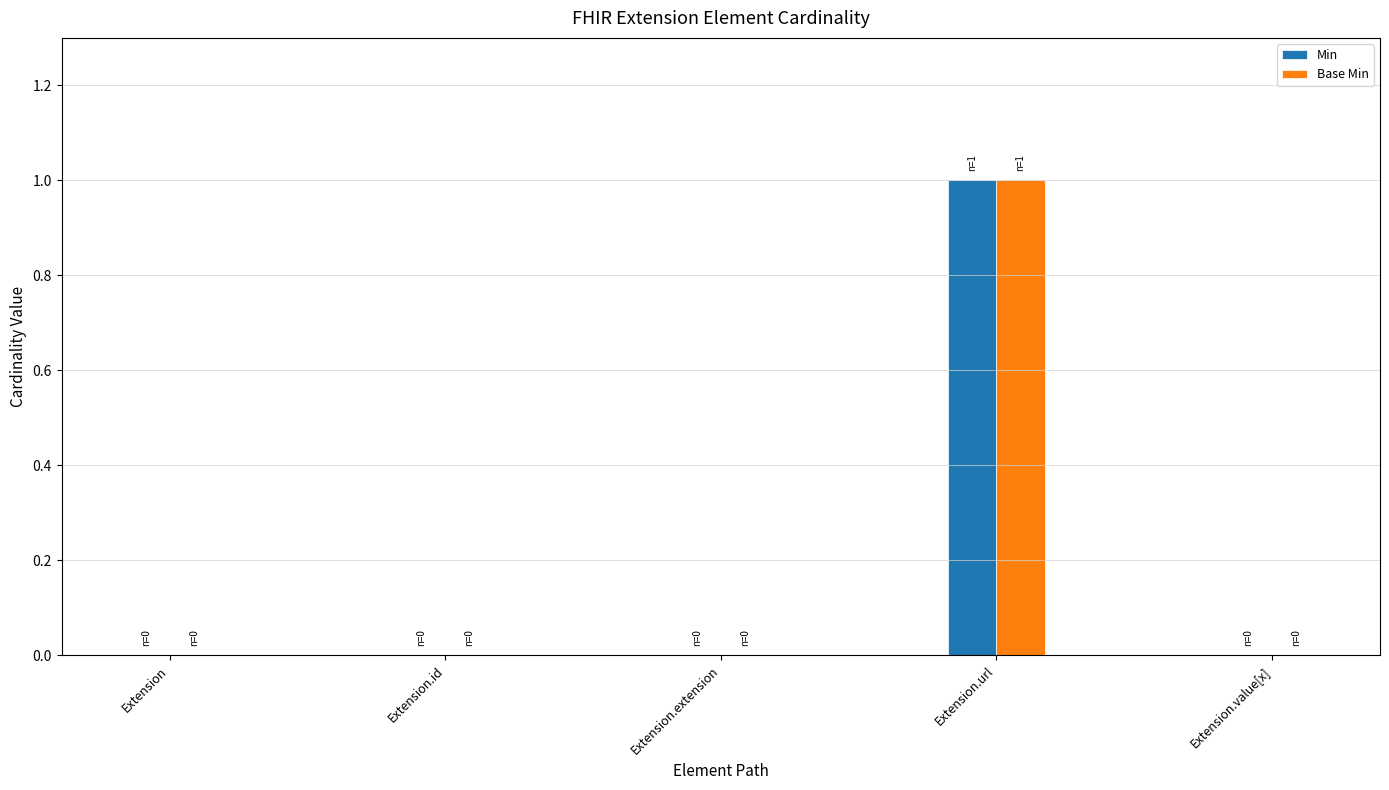

Reading left to right, list all the values displayed in this chart.

Min: 0	0	0	1	0
Base Min: 0	0	0	1	0